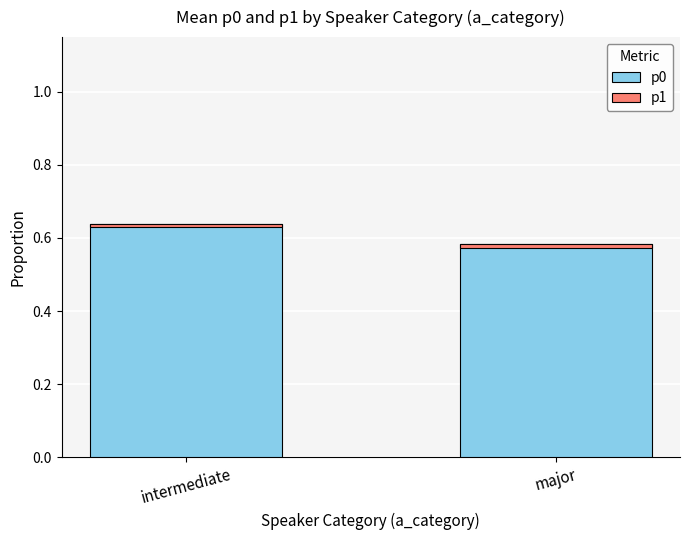

Reading left to right, list all the values displayed in this chart.

p0: 0.6	0.6
p1: -0.0	-0.0